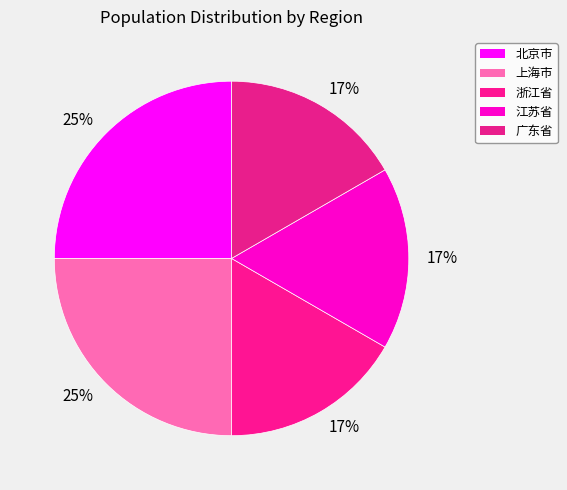

How many slices are in this pie chart?

5